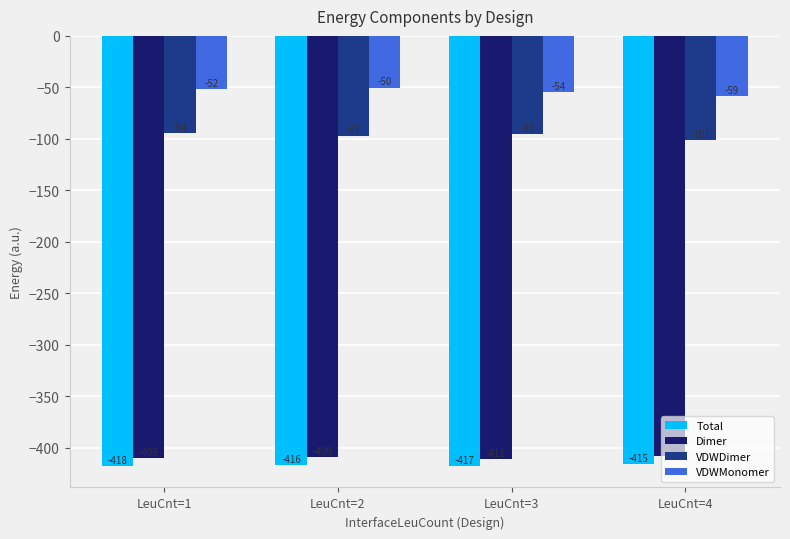

How many data points in VDWDimer are above -95?

1